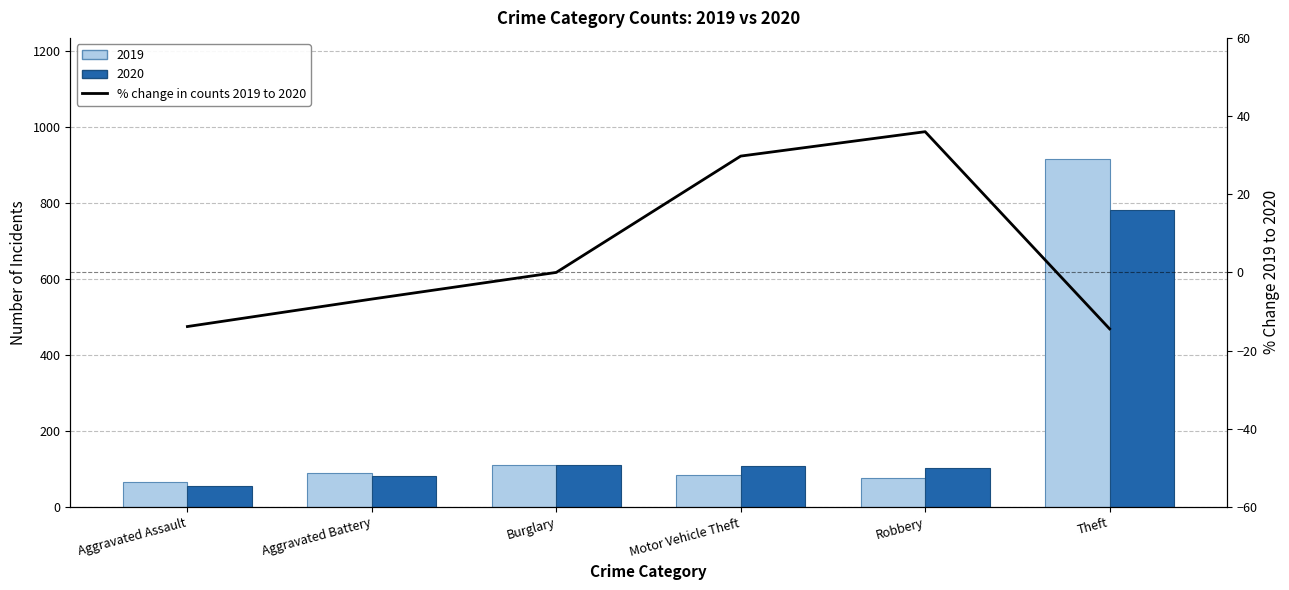

How many values exceed 0?

2